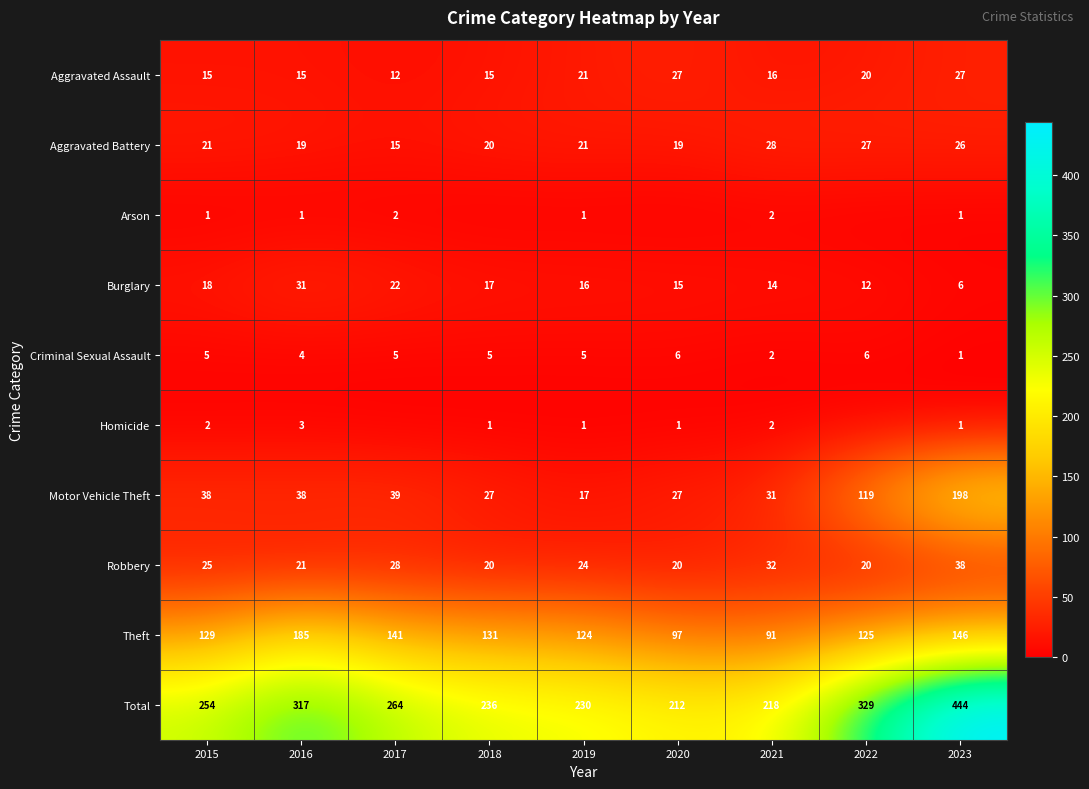

What is the approximate value of Aggravated Battery at 2018, to the nearest 10?

20